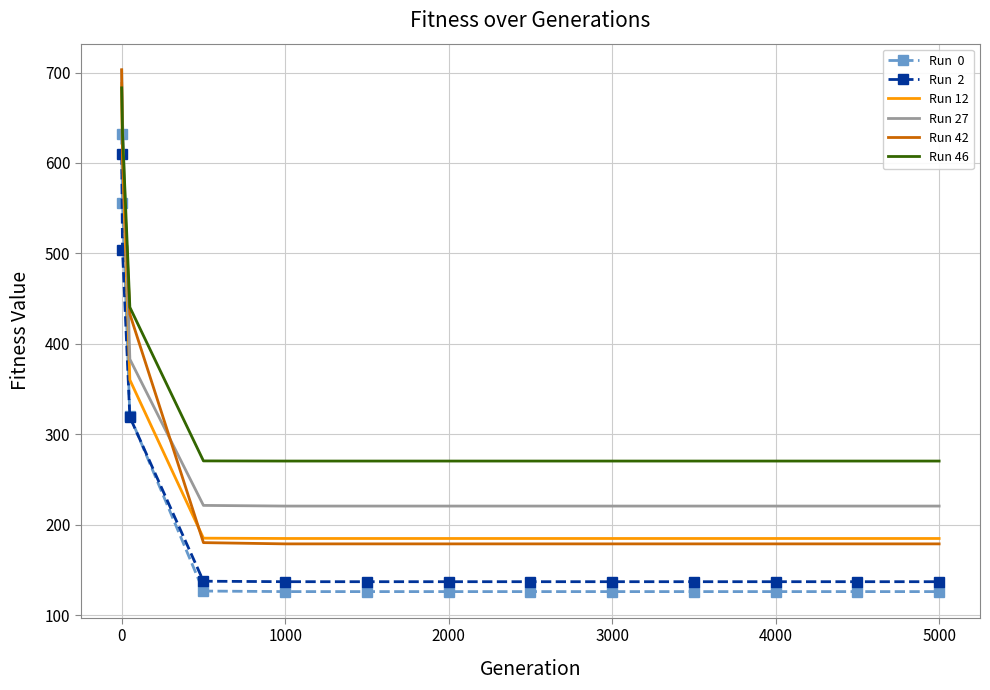

What is the greatest value displayed?

703.0